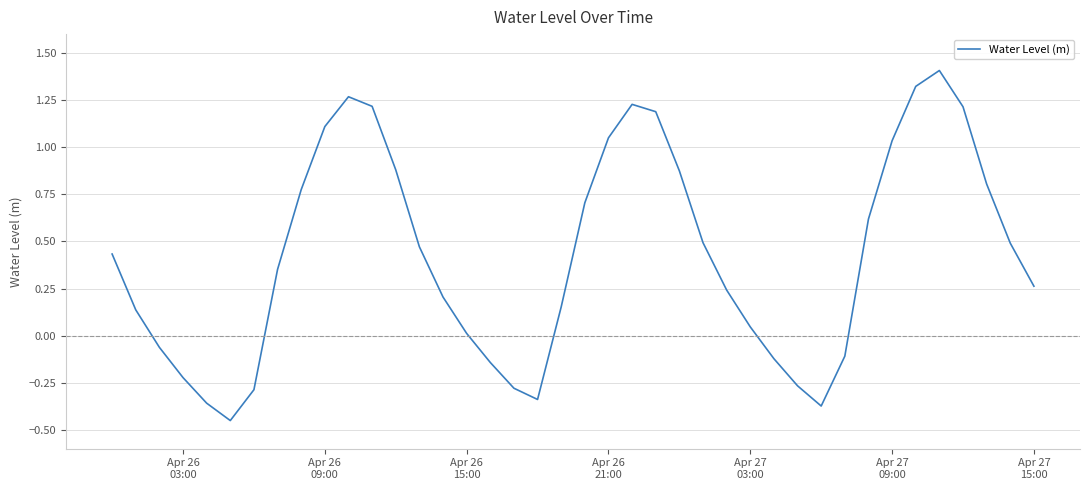

What is the greatest value displayed?

1.4